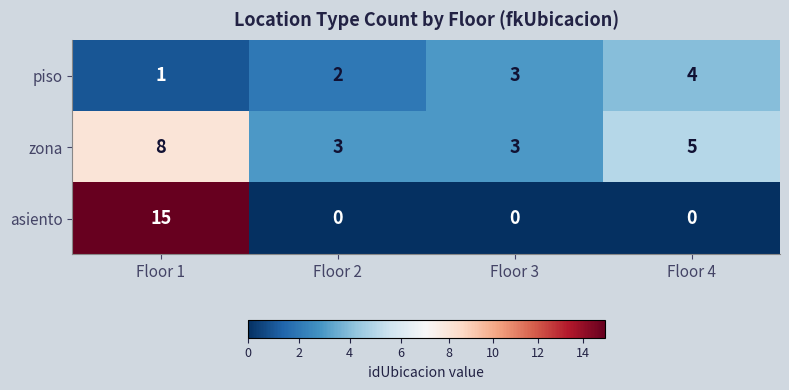

At which label does zona reach its peak?

Floor 1